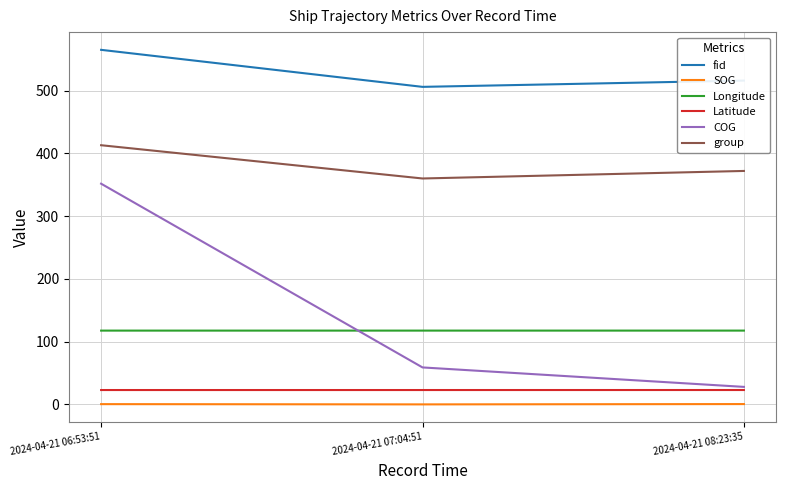

At 2024-04-21 06:53:51, list the series in order from largest to smallest.

fid, group, COG, Longitude, Latitude, SOG